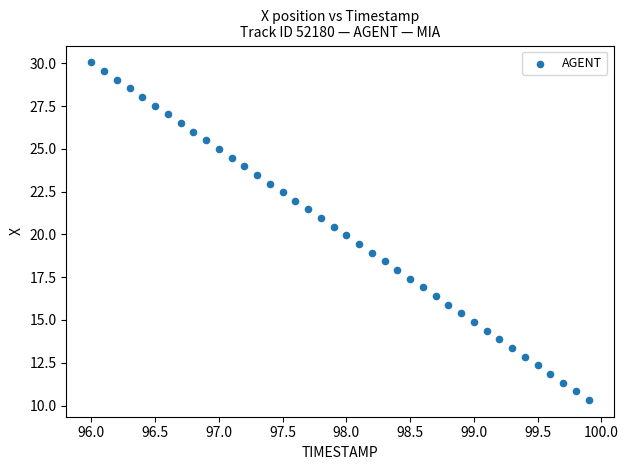

What is the range of Y values (max minus min)?

19.7